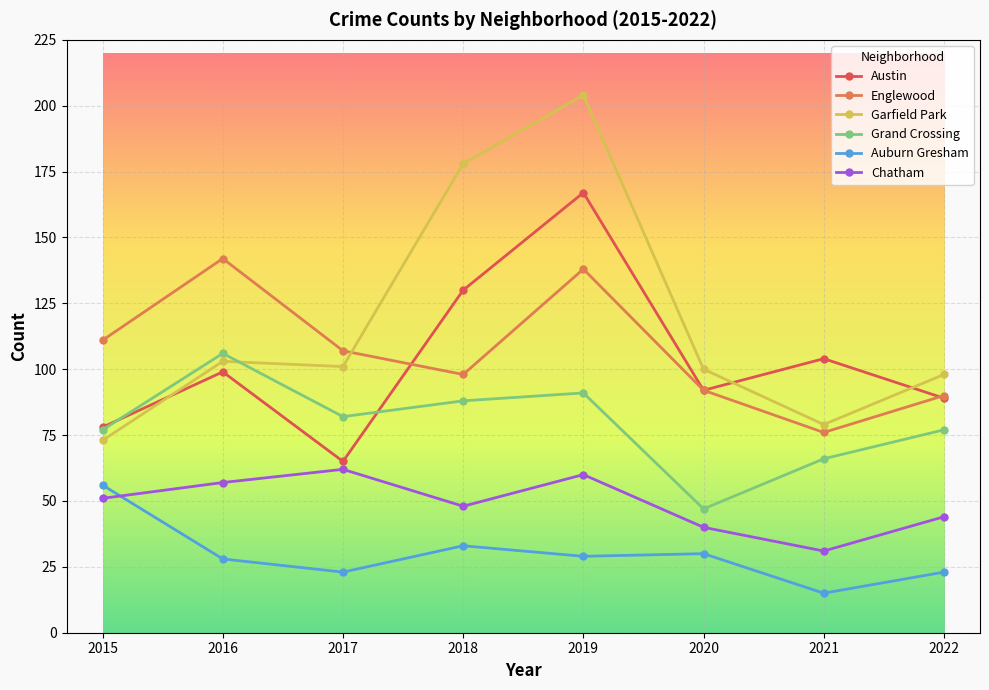

Does the chart have visible grid lines?

Yes